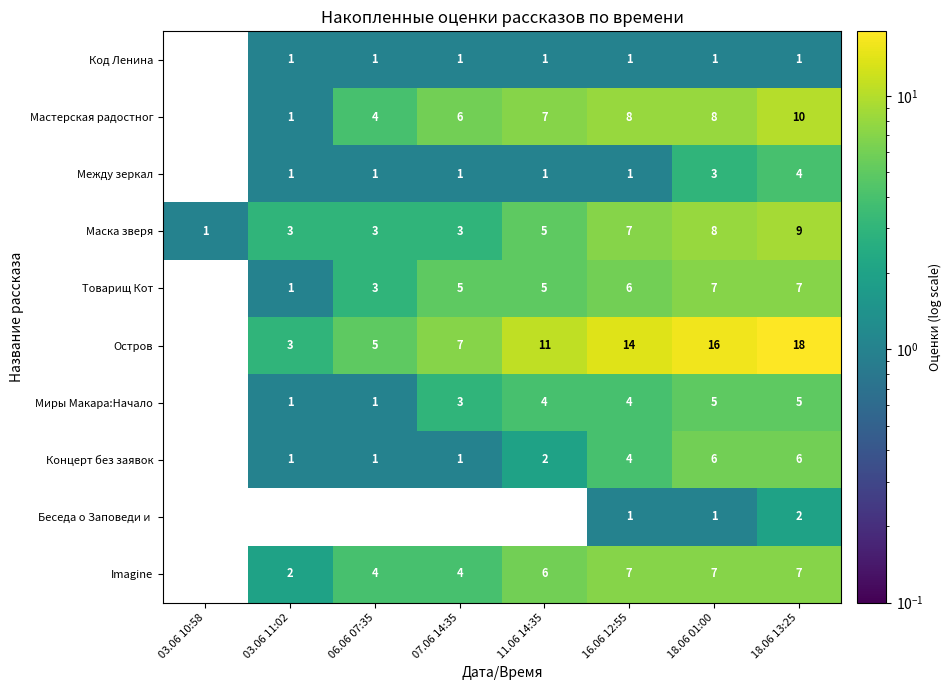

Which series changed the most between 11.06 14:35 and 16.06 12:55?

Остров